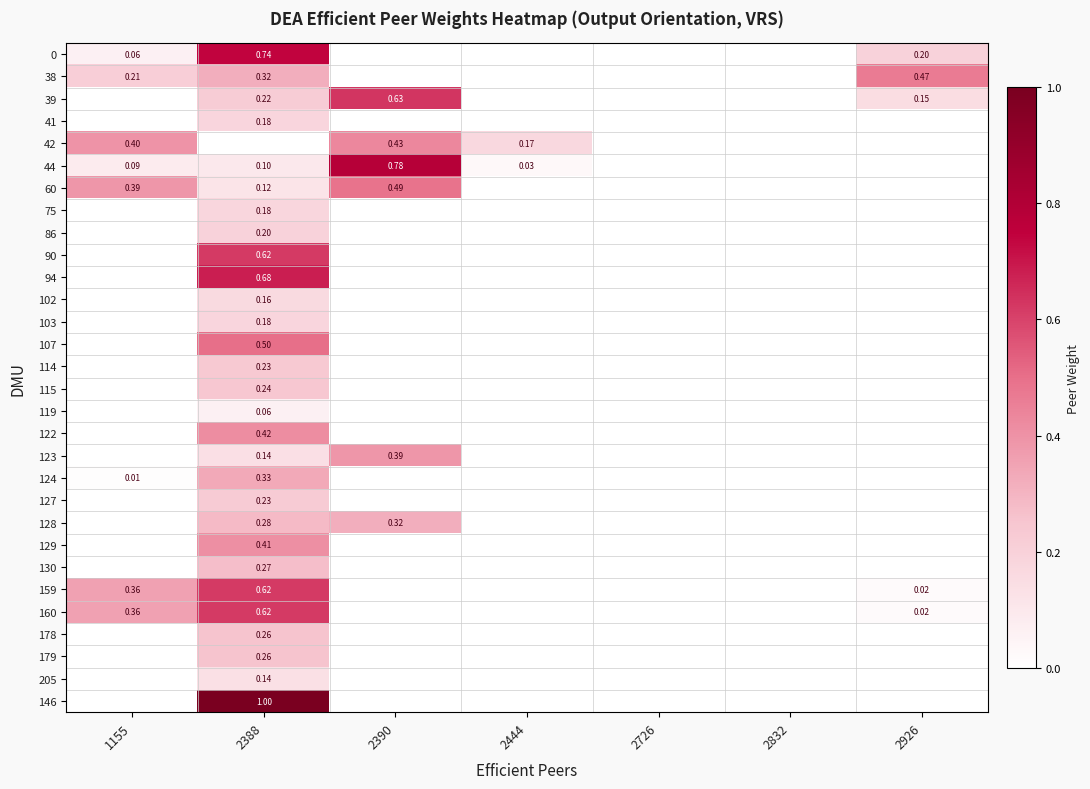

What is the maximum value for 124?

0.3